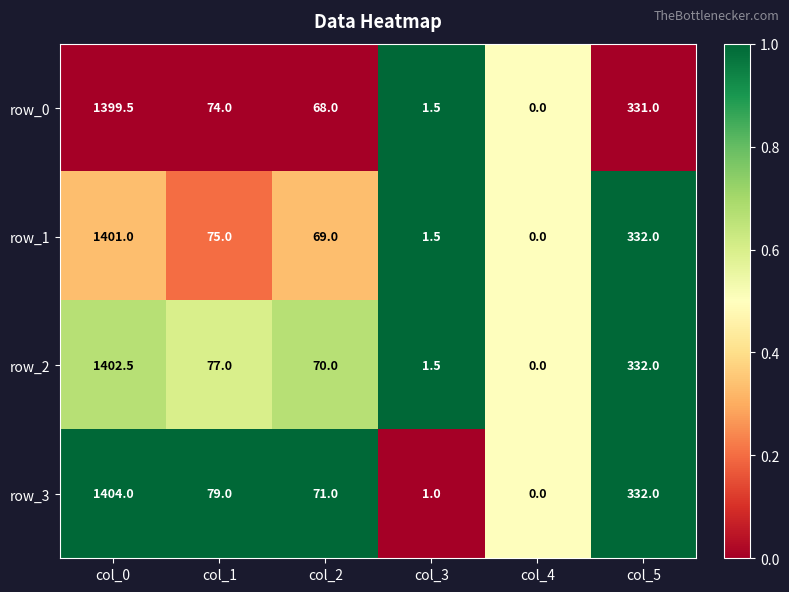

How many distinct data groups are displayed?

4